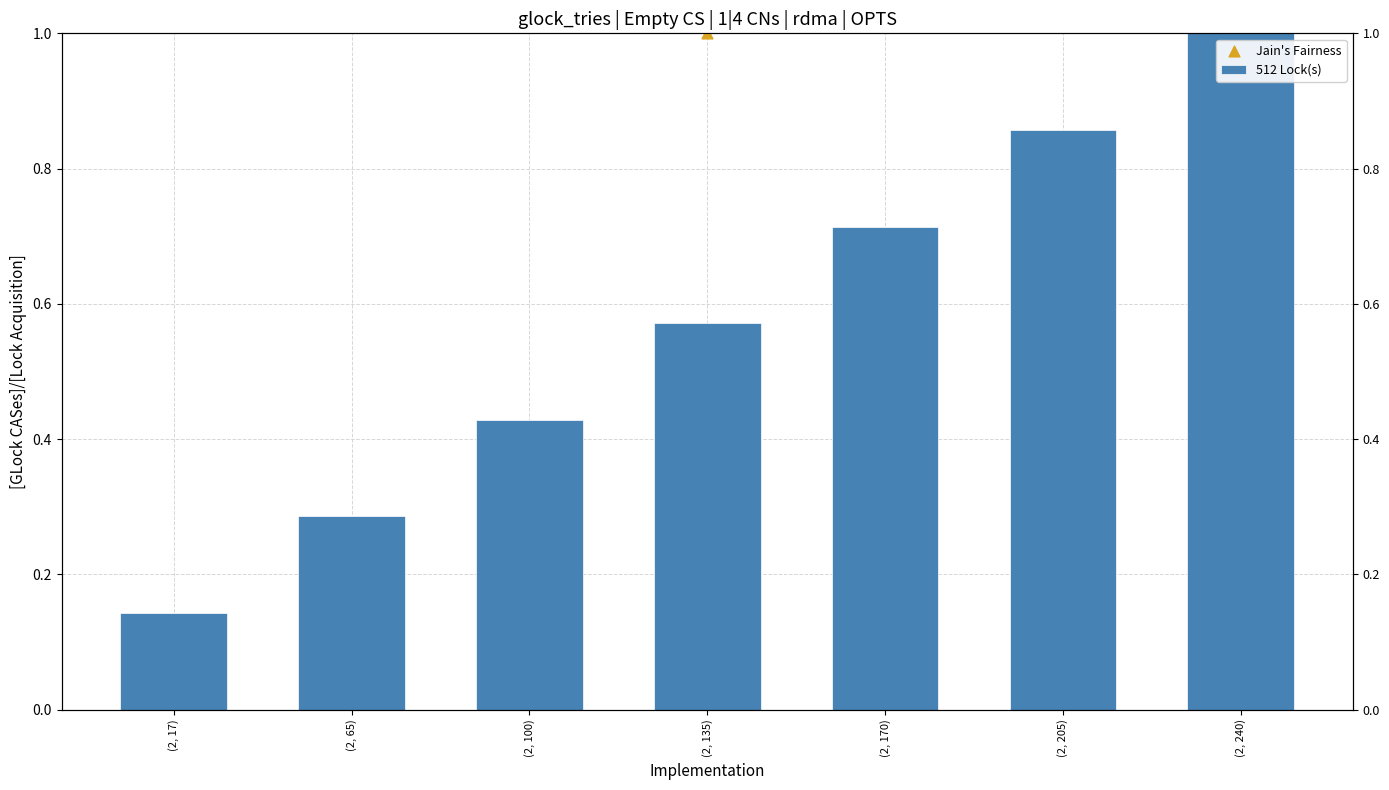

Which has a higher value, (2, 240) or (2, 170)?

(2, 240)